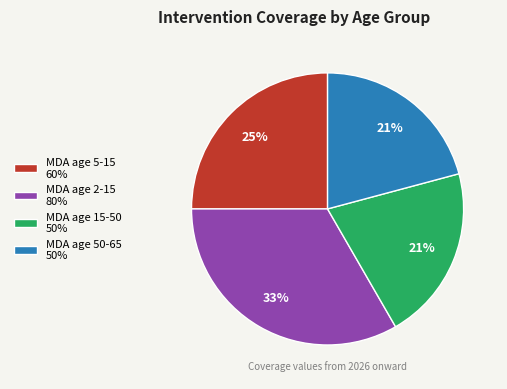

Is it true that MDA age 2-15 is 27% of the pie?

False